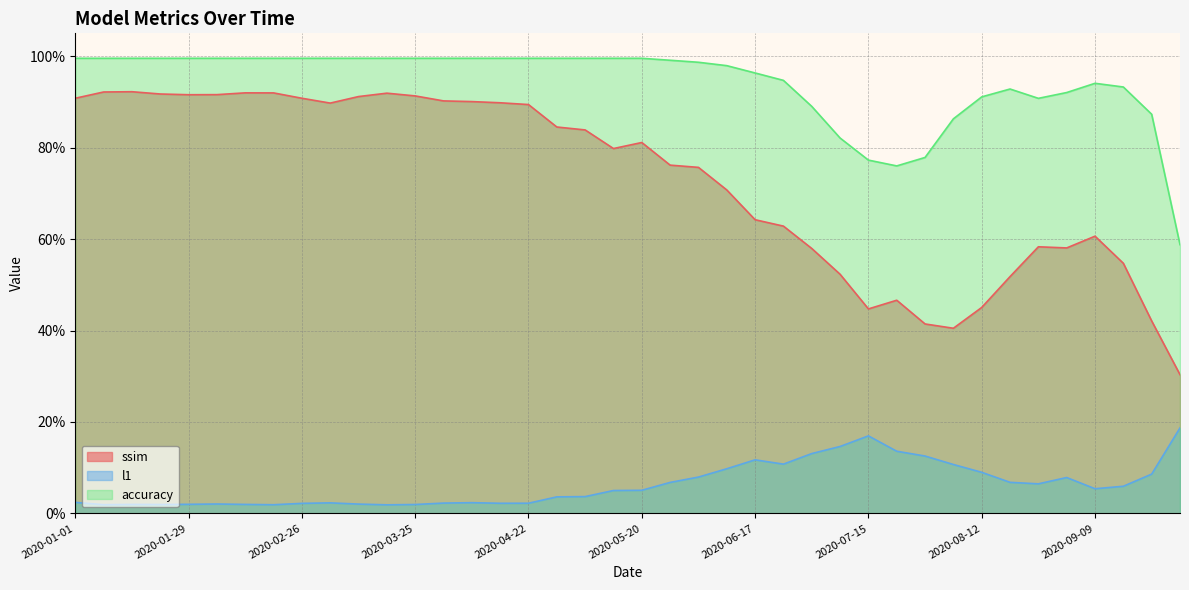

Is the value of accuracy at 2020-09-23 greater than the value of l1 at 2020-02-19?

Yes